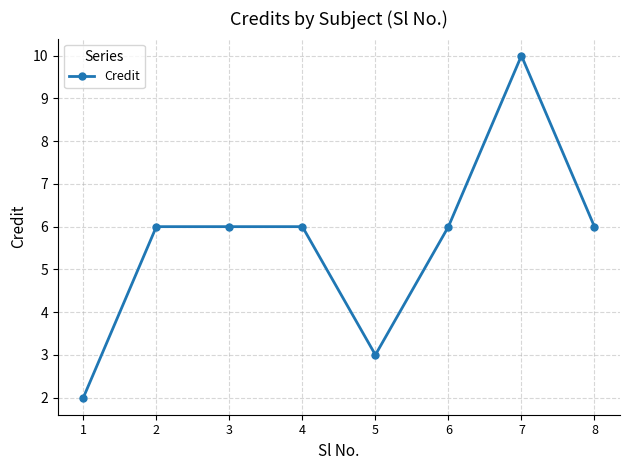

What is the maximum value shown in the chart?

10